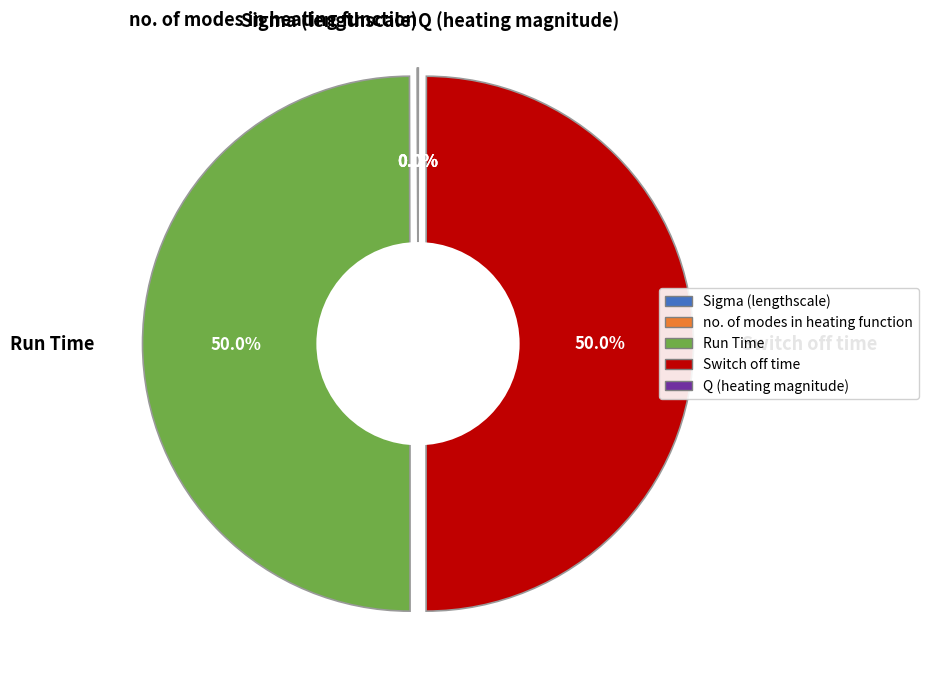

Is it true that Run Time is 40% of the pie?

False